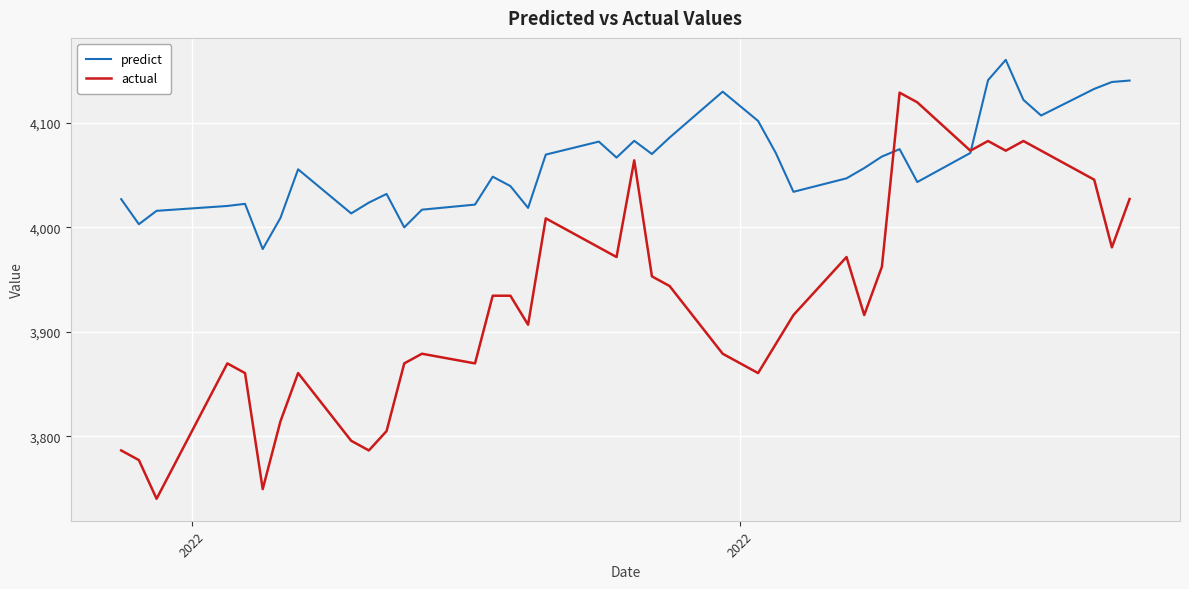

List the series in order of their overall mean, lowest first.

actual, predict